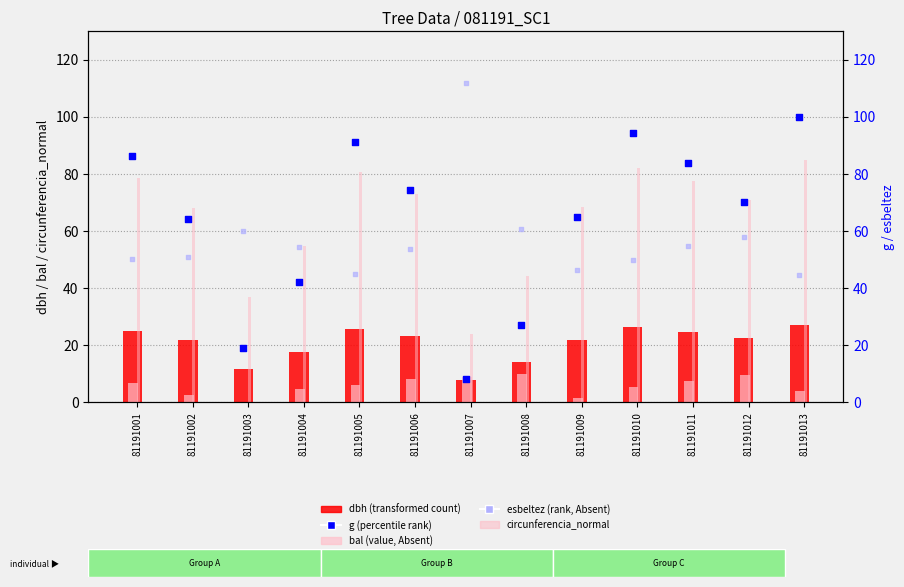

What are all the series names shown in the legend?

dbh (transformed count), bal (value, Absent), circunferencia_normal, g (percentile rank), esbeltez (rank, Absent)